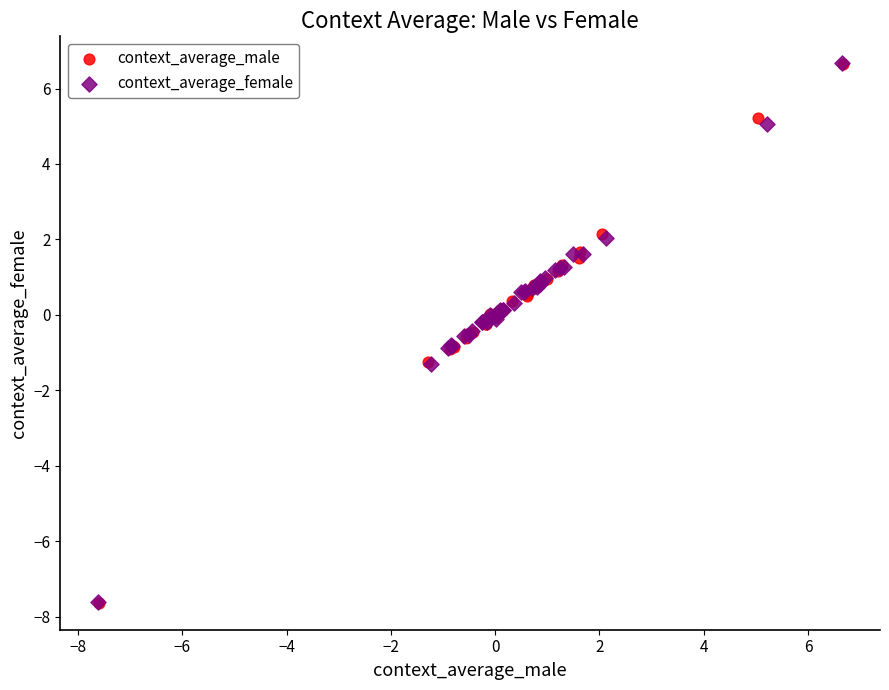

Which series has the widest spread of Y values?

context_average_female